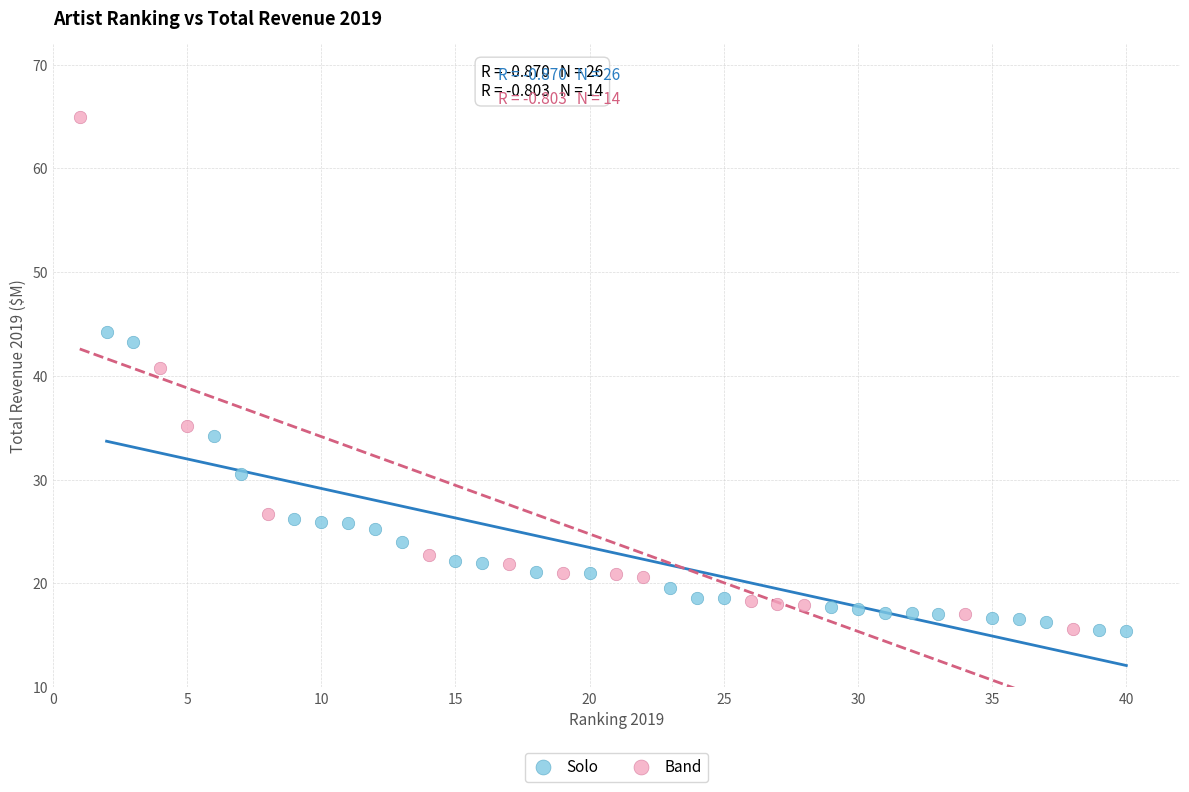

Which series reaches the maximum Y coordinate?

Band